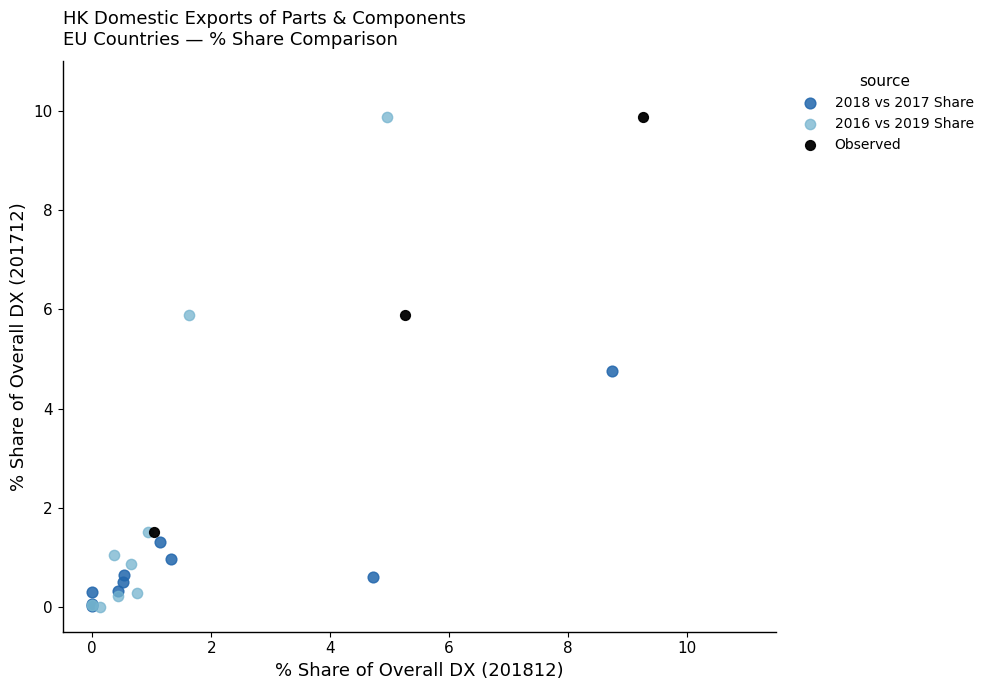

Which series has the widest spread of Y values?

2016 vs 2019 Share